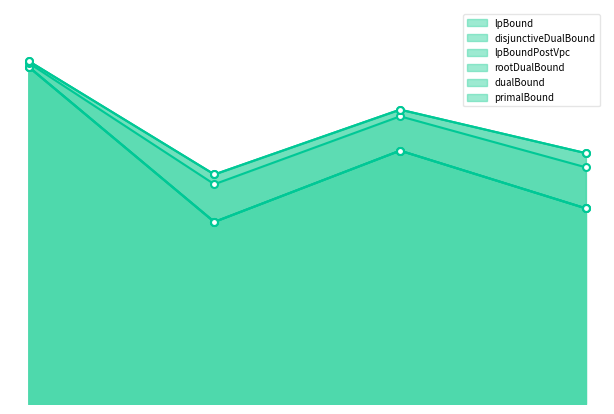

What is the value of the disjunctiveDualBound point at the 3rd from the left?

1047.4